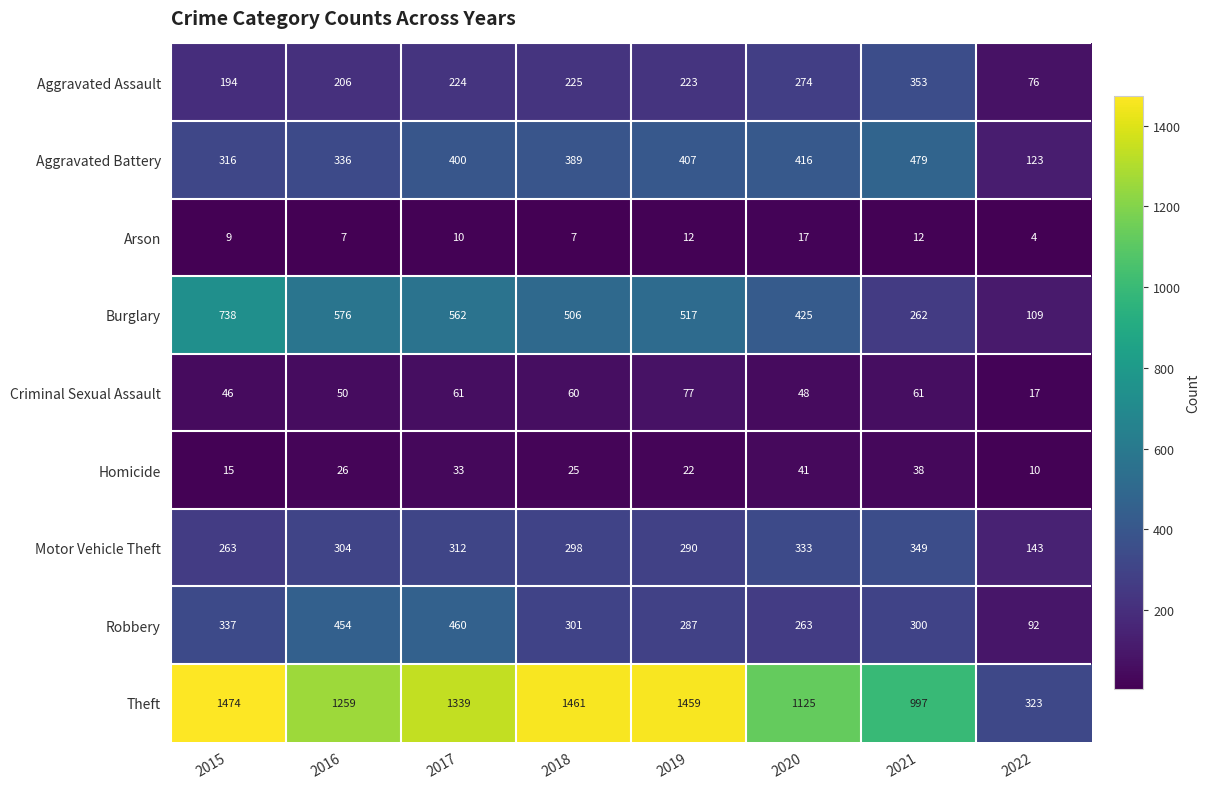

Which series changed the most between 2017 and 2021?

Theft